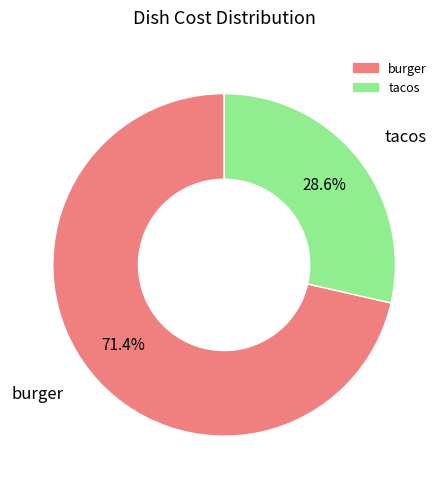

Between burger and tacos, which is larger?

burger